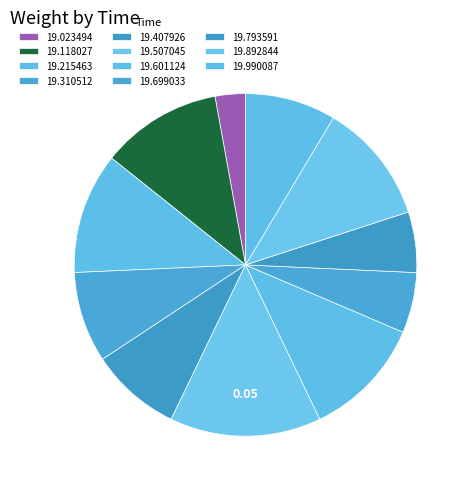

How many slices are in this pie chart?

11